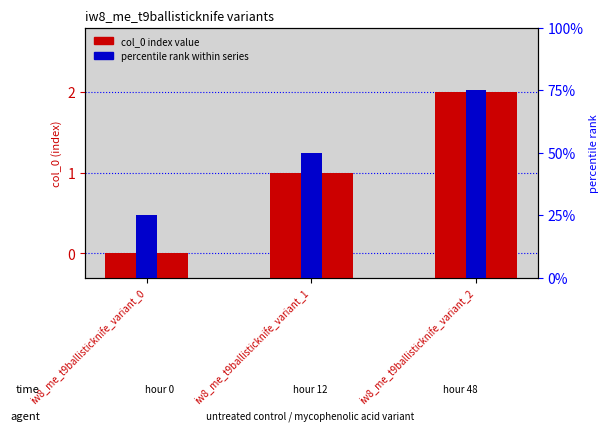

What is the total value across all series at iw8_me_t9ballisticknife_variant_0?

25.3